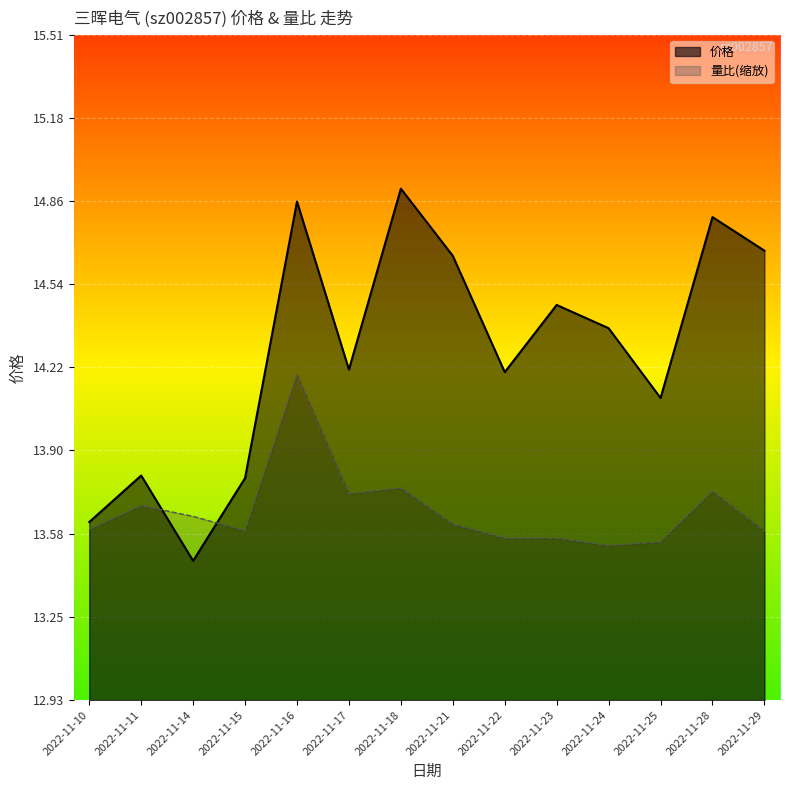

The value of 价格 at 2022-11-29 is 14.7. True or false?

True